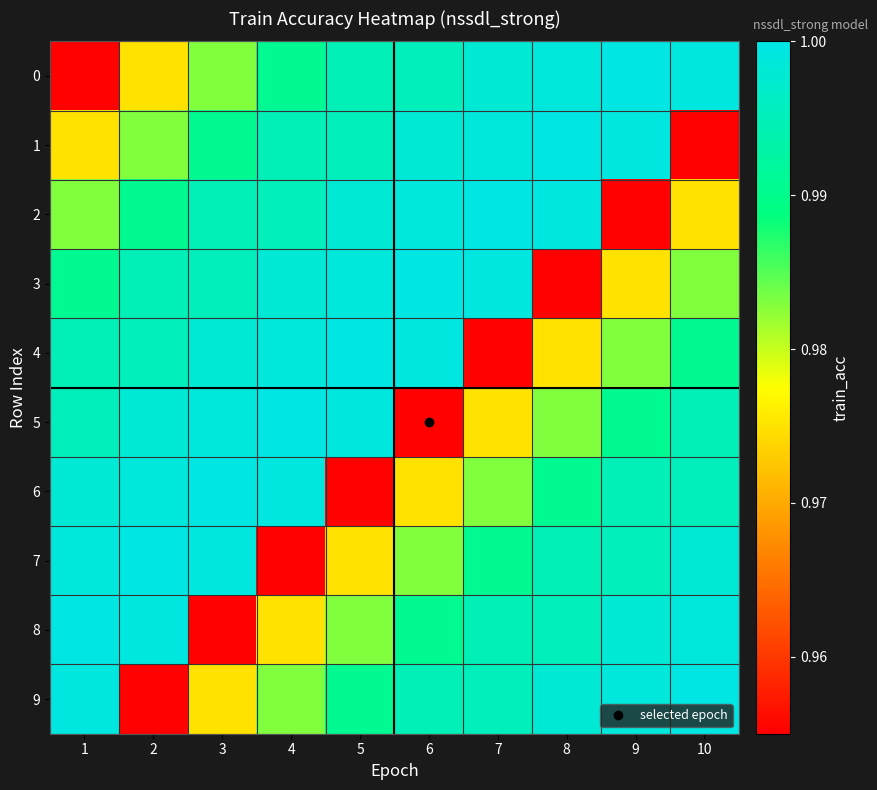

Reading left to right, extract all data points from this chart.

0: 1=1.0	2=1.0	3=1.0	4=1.0	5=1.0	6=1.0	7=1.0	8=1.0	9=1.0	10=1.0
1: 1=1.0	2=1.0	3=1.0	4=1.0	5=1.0	6=1.0	7=1.0	8=1.0	9=1.0	10=1.0
2: 1=1.0	2=1.0	3=1.0	4=1.0	5=1.0	6=1.0	7=1.0	8=1.0	9=1.0	10=1.0
3: 1=1.0	2=1.0	3=1.0	4=1.0	5=1.0	6=1.0	7=1.0	8=1.0	9=1.0	10=1.0
4: 1=1.0	2=1.0	3=1.0	4=1.0	5=1.0	6=1.0	7=1.0	8=1.0	9=1.0	10=1.0
5: 1=1.0	2=1.0	3=1.0	4=1.0	5=1.0	6=1.0	7=1.0	8=1.0	9=1.0	10=1.0
6: 1=1.0	2=1.0	3=1.0	4=1.0	5=1.0	6=1.0	7=1.0	8=1.0	9=1.0	10=1.0
7: 1=1.0	2=1.0	3=1.0	4=1.0	5=1.0	6=1.0	7=1.0	8=1.0	9=1.0	10=1.0
8: 1=1.0	2=1.0	3=1.0	4=1.0	5=1.0	6=1.0	7=1.0	8=1.0	9=1.0	10=1.0
9: 1=1.0	2=1.0	3=1.0	4=1.0	5=1.0	6=1.0	7=1.0	8=1.0	9=1.0	10=1.0